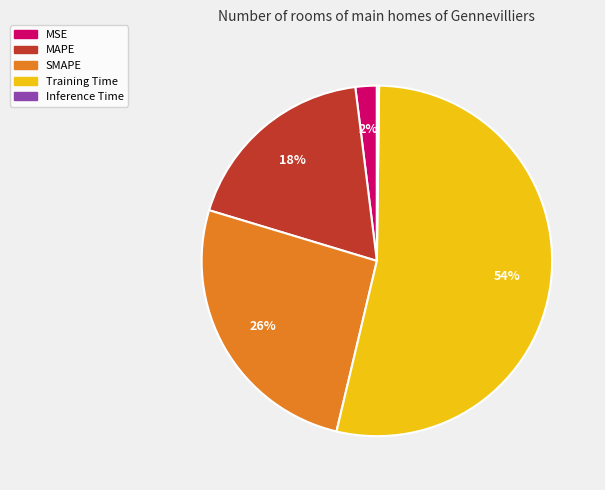

Which slice represents more than half of the pie?

Training Time